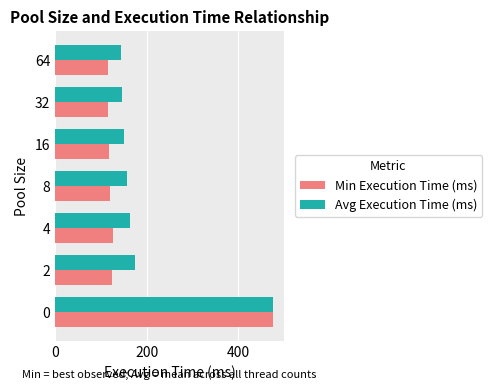

List the series in order of their overall mean, lowest first.

Min Execution Time (ms), Avg Execution Time (ms)